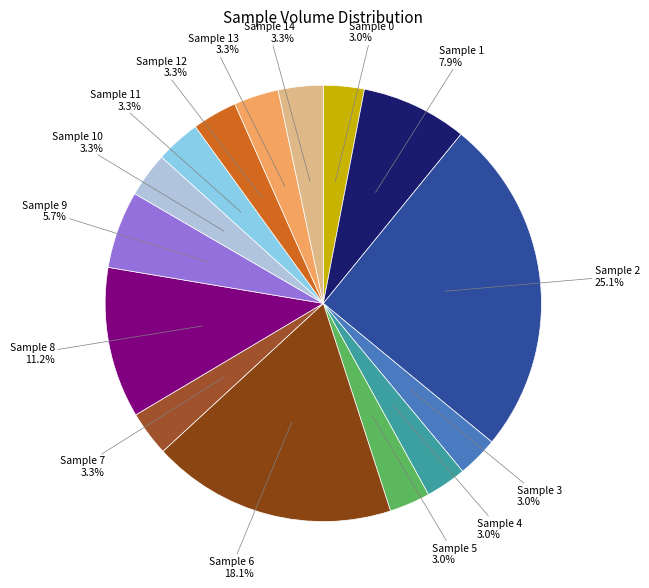

Count the number of slices in the pie.

15